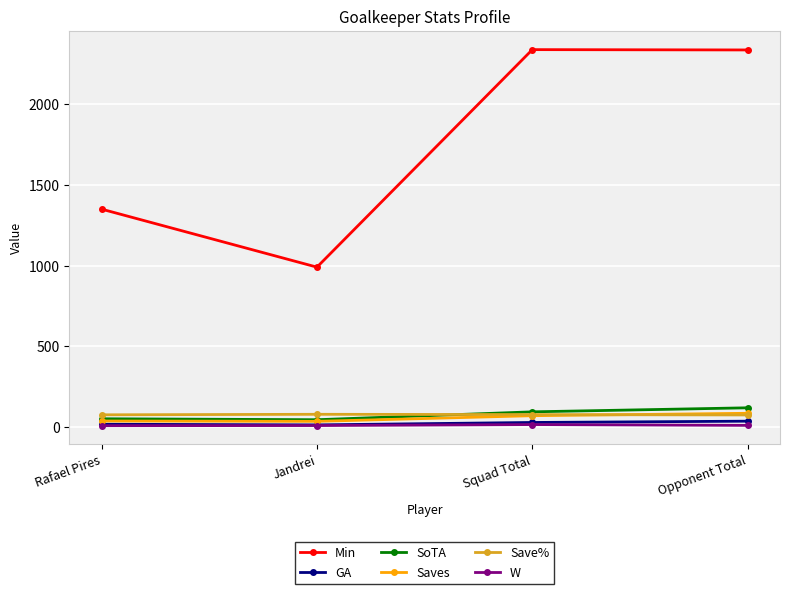

Is the value of Saves at Jandrei greater than the value of W at Opponent Total?

Yes